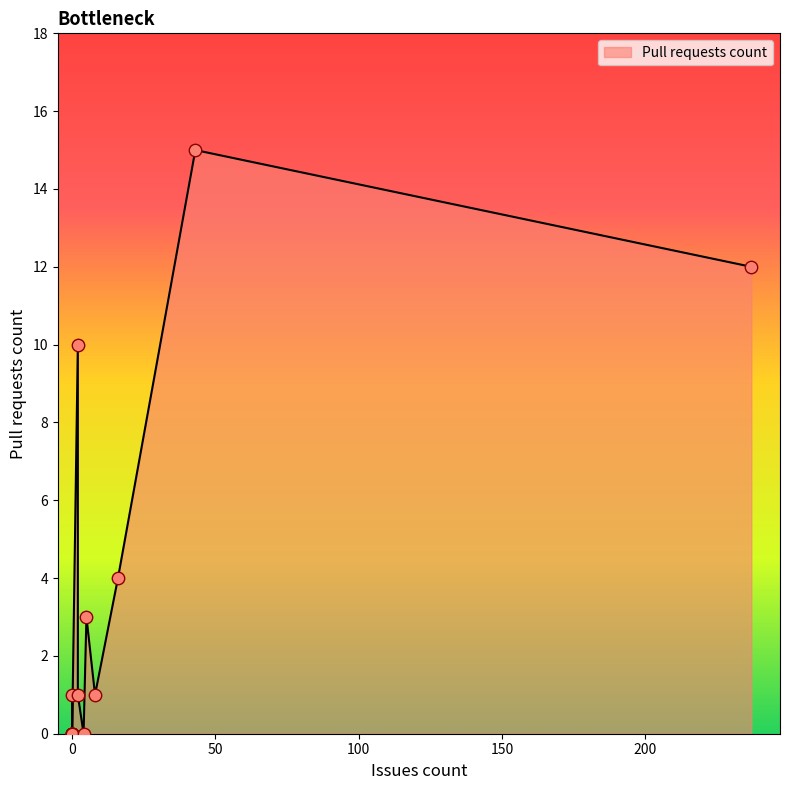

What is the change in value from 0 to 5?

+3